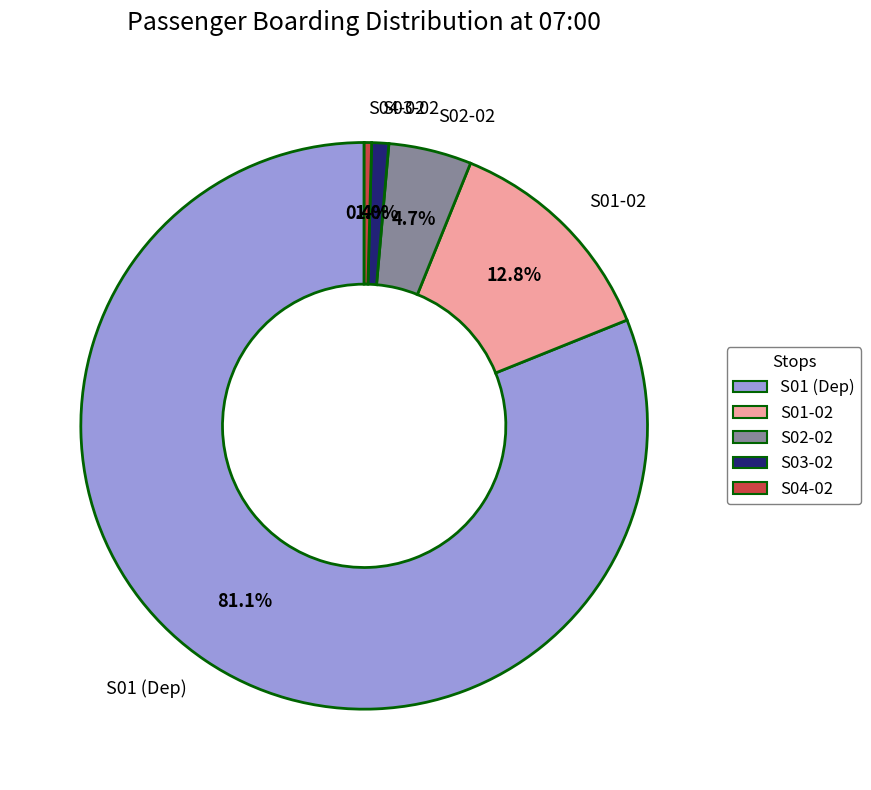

Does S01 (Dep) account for over 50% of the chart?

Yes